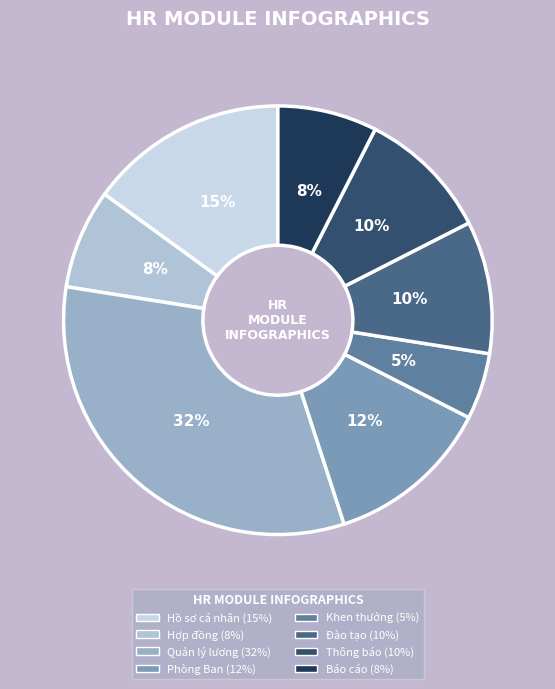

Is there a majority slice in this chart?

No